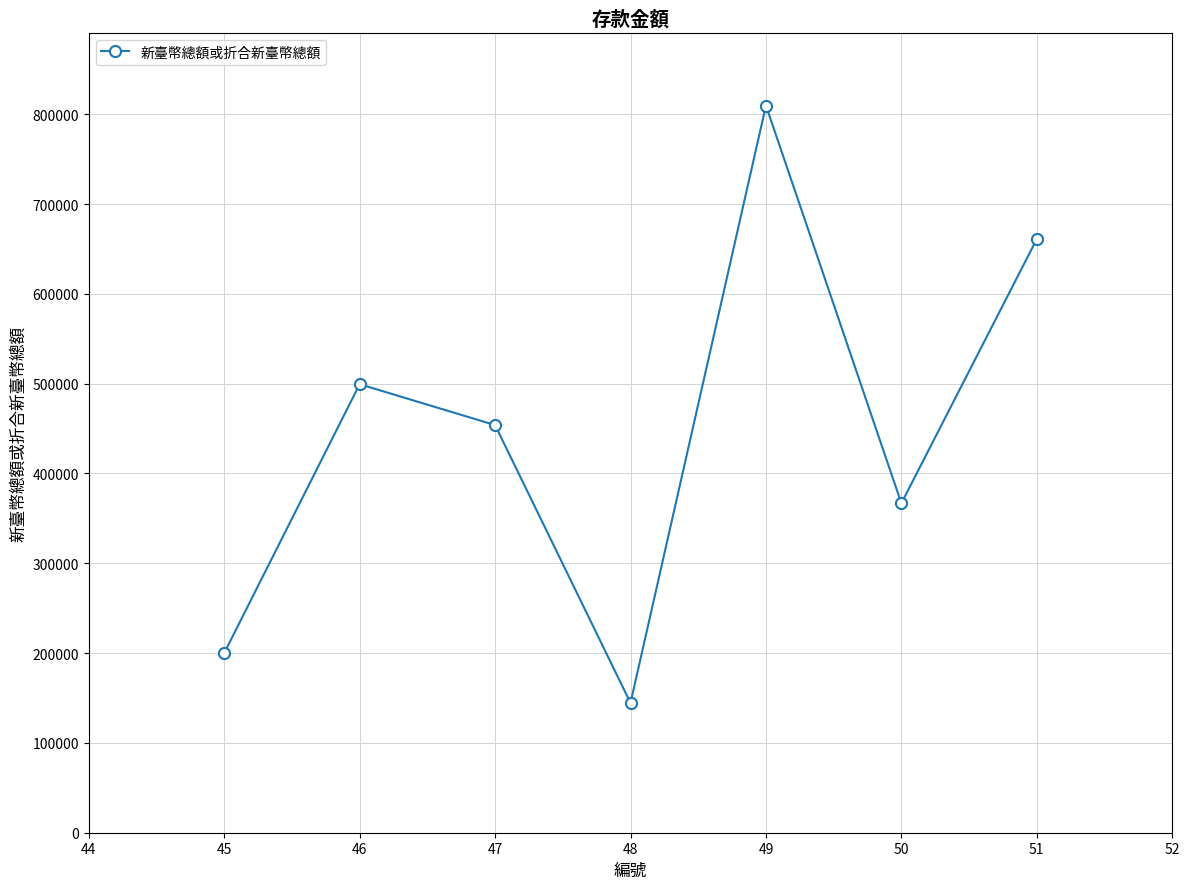

Rank the categories by value from highest to lowest.

49, 51, 46, 47, 50, 45, 48